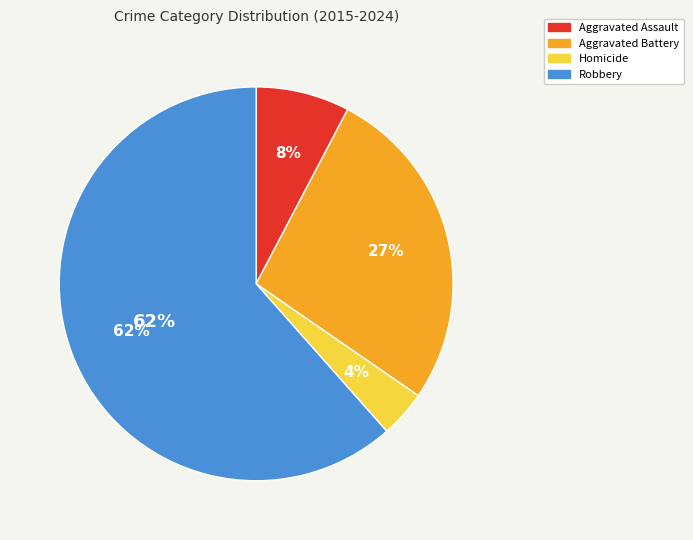

True or false: Homicide accounts for 13% of the total.

False